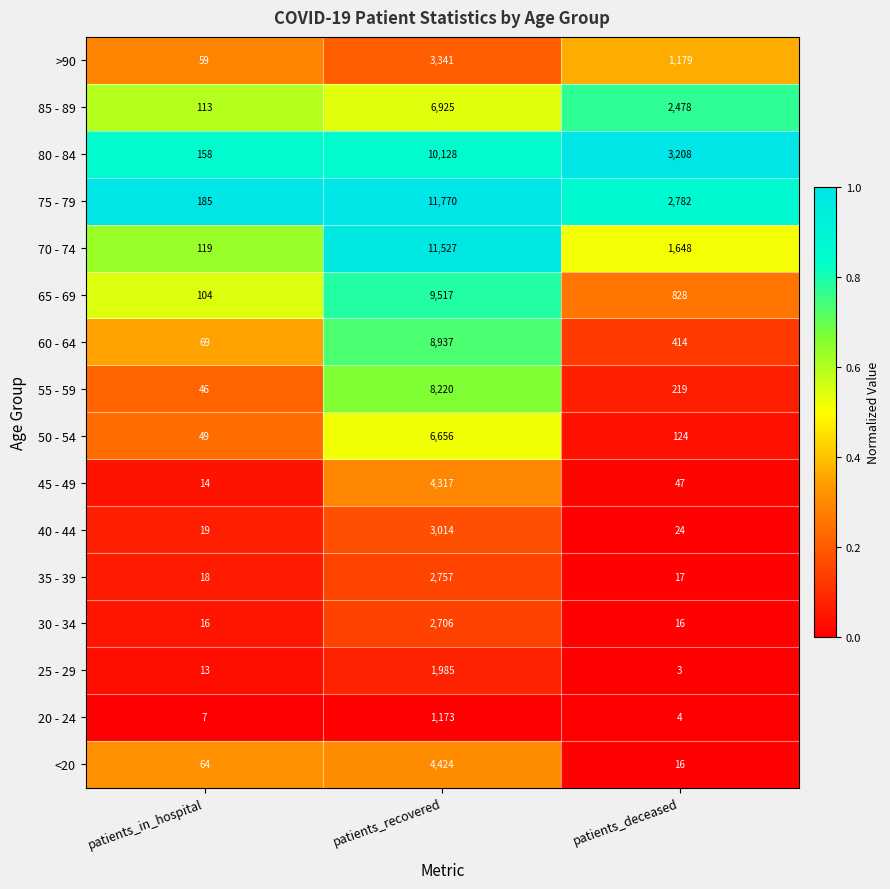

What is the difference between the highest and lowest values at patients_recovered?

10597